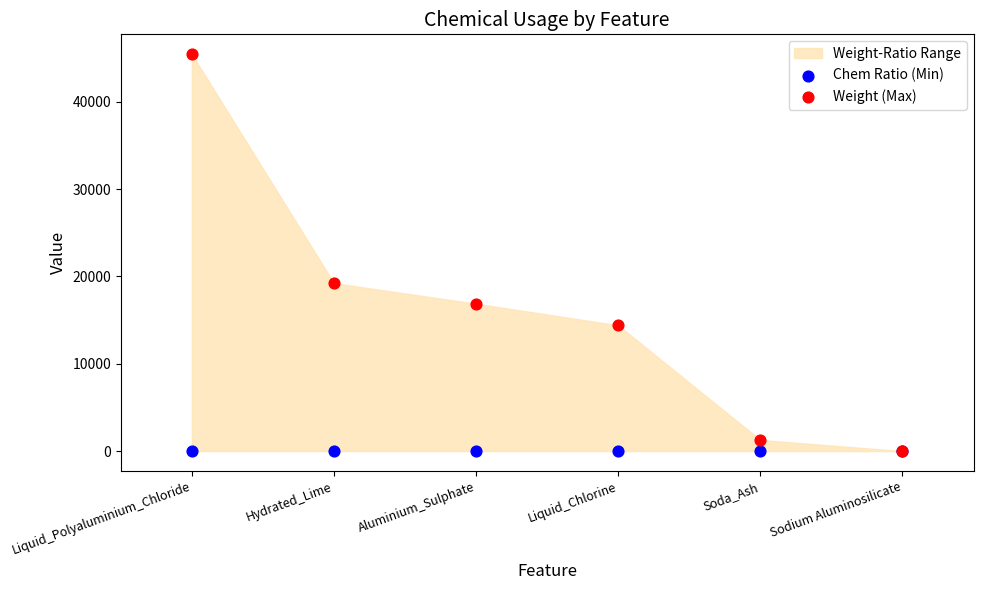

Across all series, what Y value is closest to 22716?

19223.8